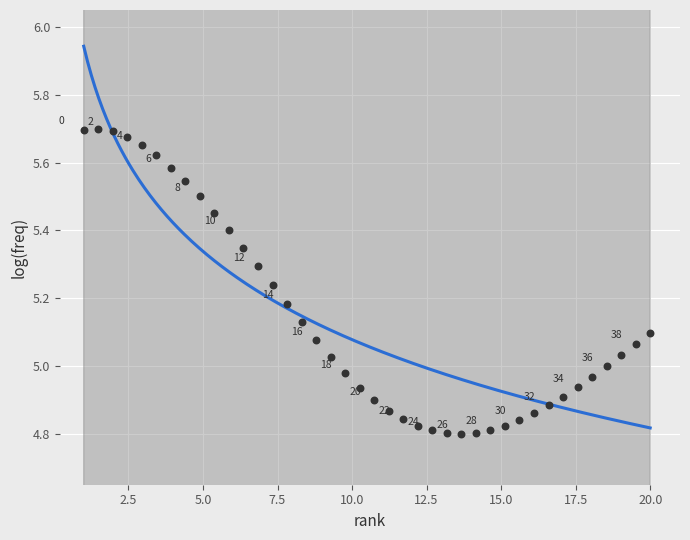

What is the range of X values (max minus min)?

19.0